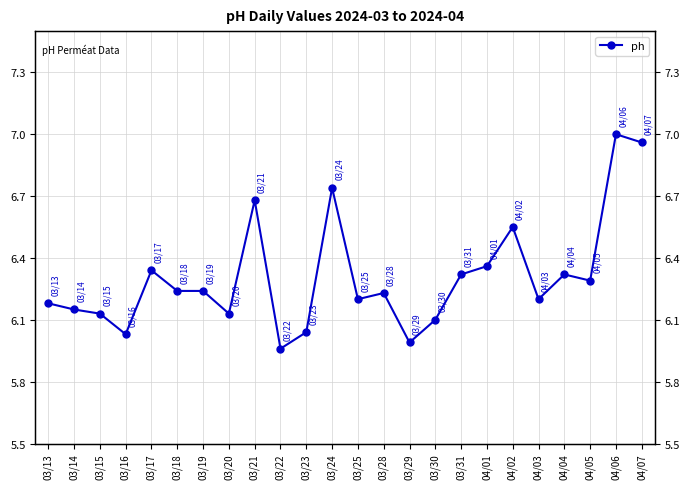

What is the ratio of the value at 03/25 to the value at 04/07?

0.9